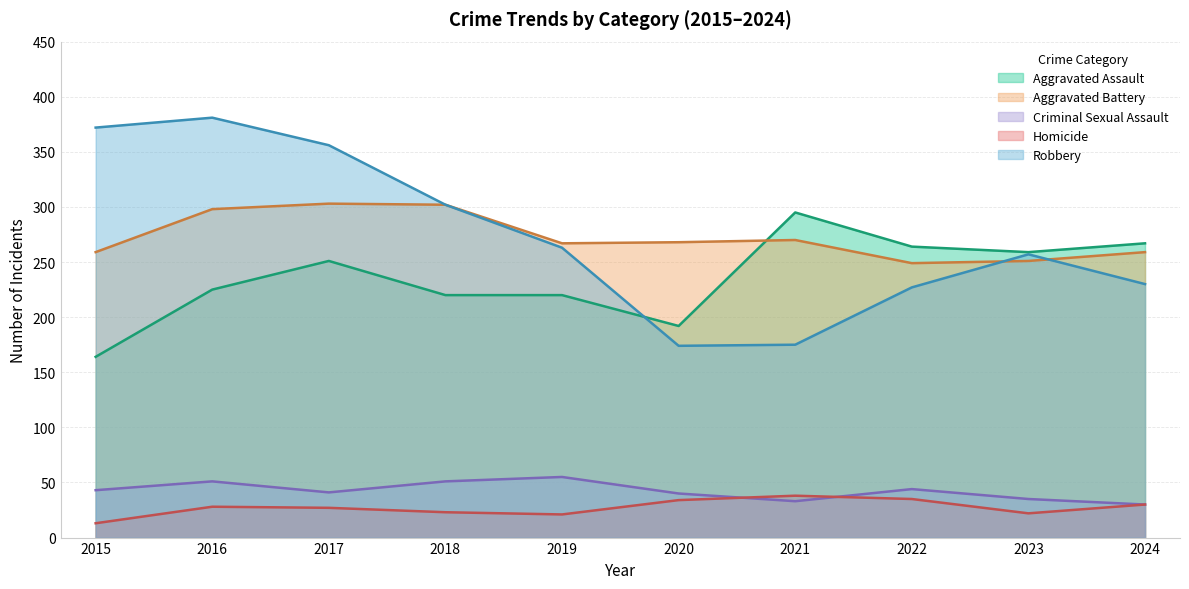

How many data points does each series have?

10